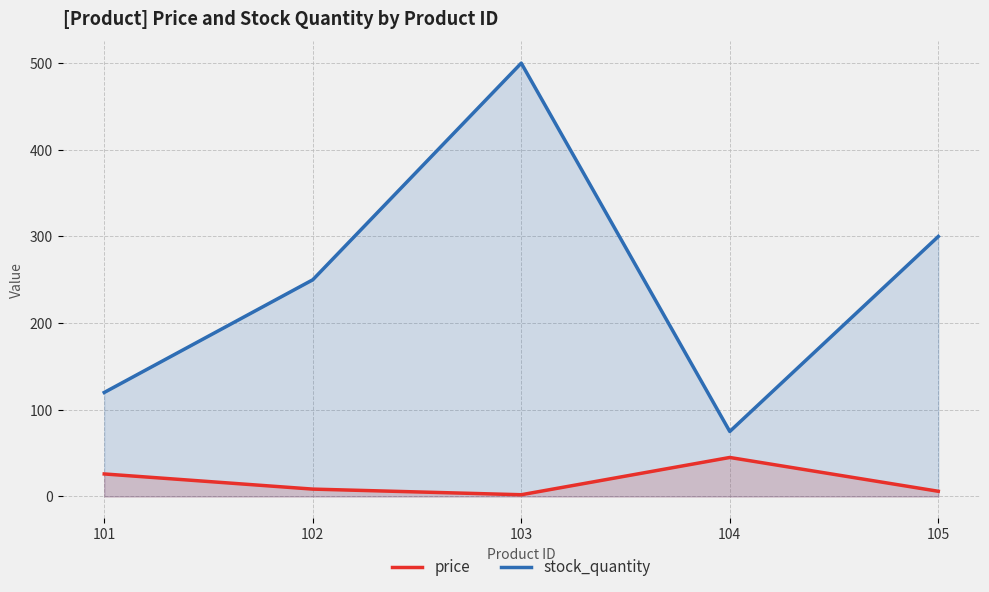

Count the stock_quantity values in the range 120 to 300.

3